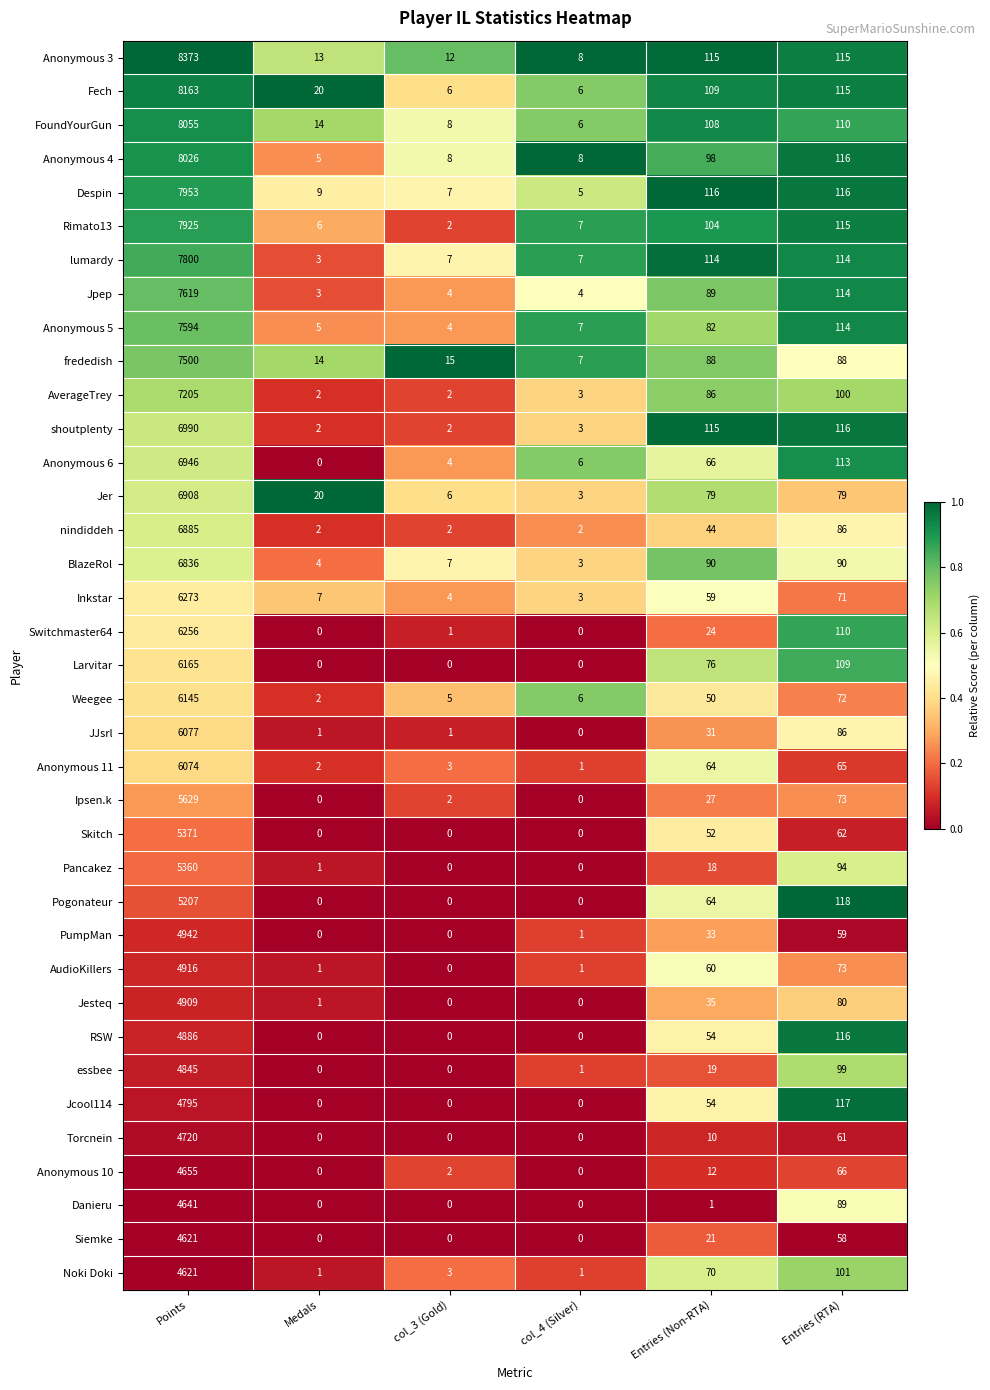

What is the highest value of the Anonymous 10 series?

4655